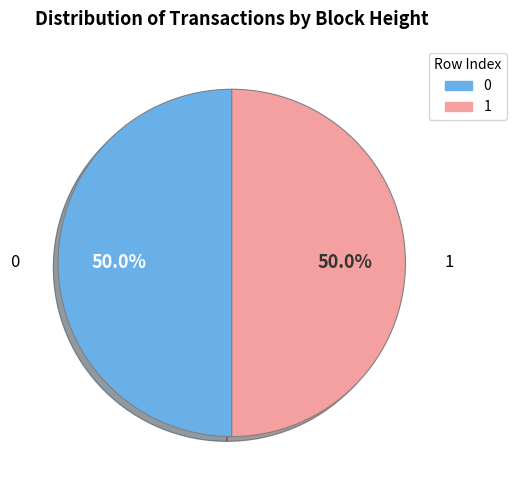

Is the sum of 0 and 1 greater than half?

Yes